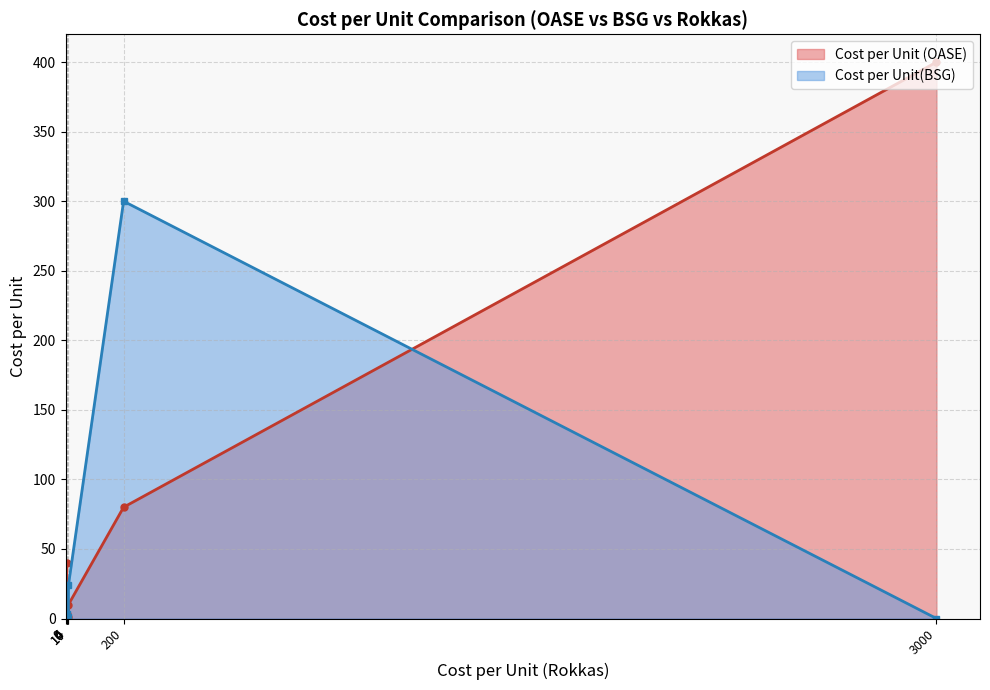

At 200, list the series in order from largest to smallest.

Cost per Unit(BSG), Cost per Unit (OASE)